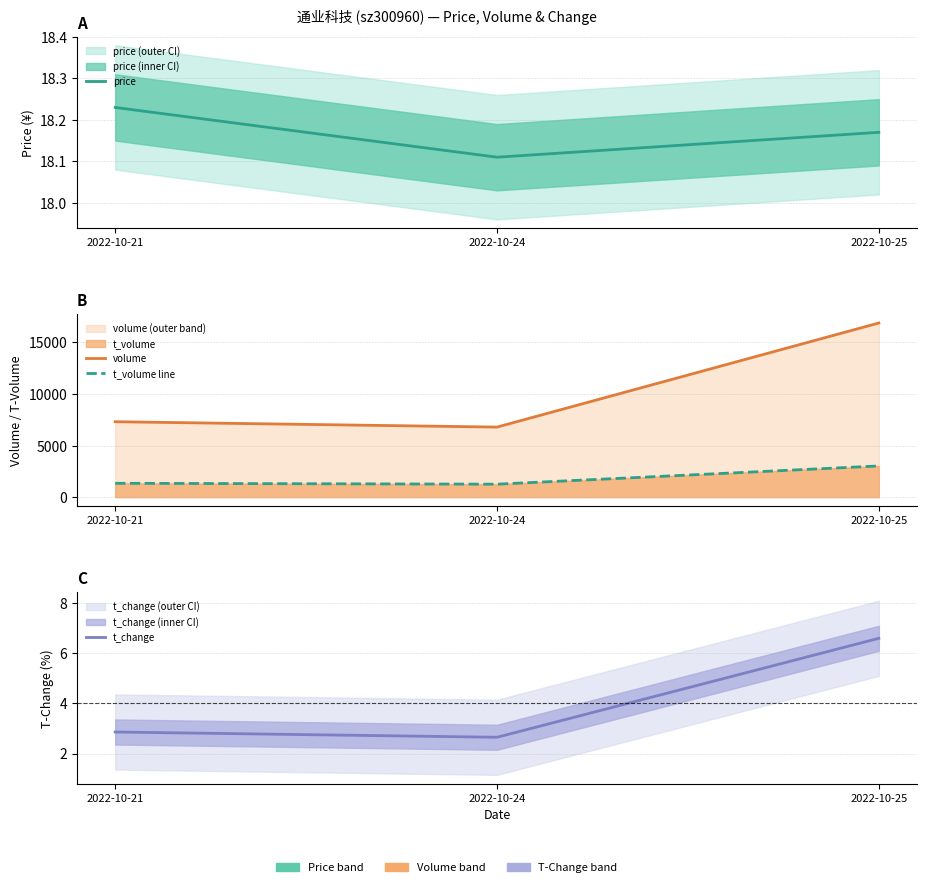

Where does the t_volume line series first go above 1342?

2022-10-25